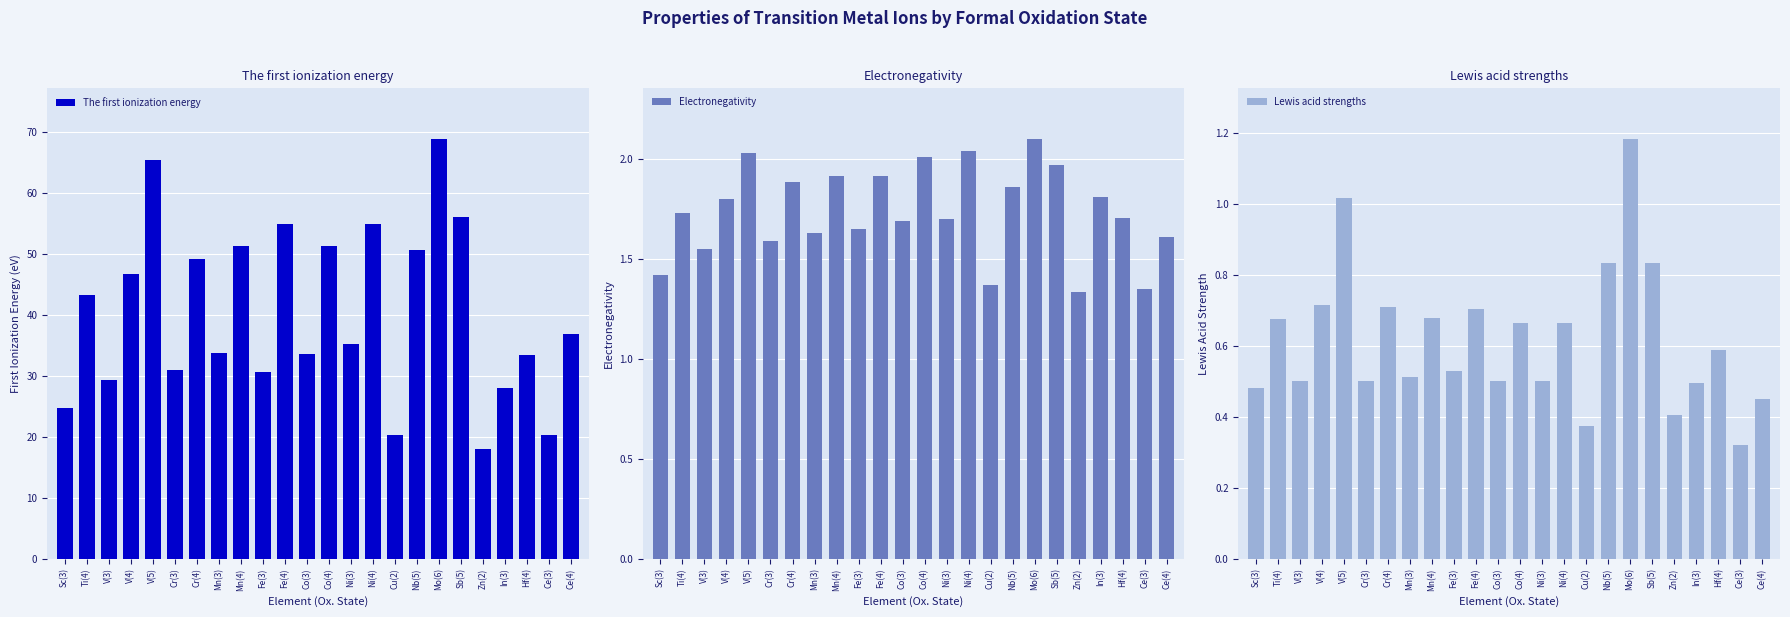

What is the difference between the highest and lowest values at Sb(5)?

55.2